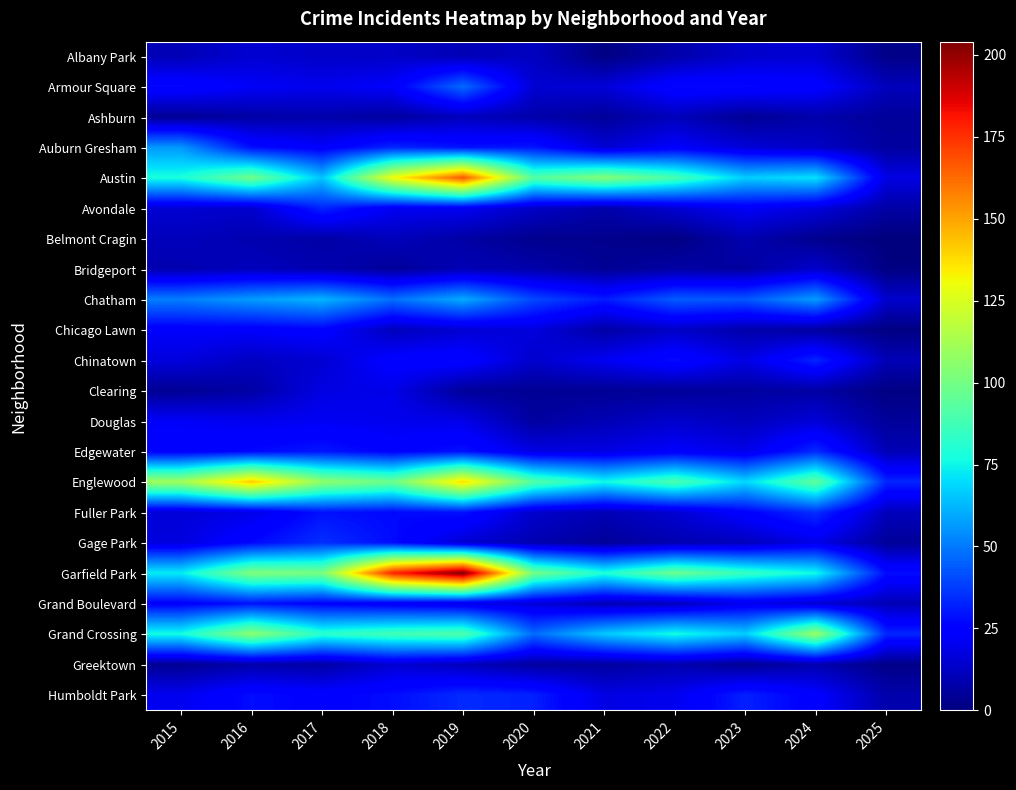

List the series in order of their peak value, highest first.

Garfield Park, Austin, Englewood, Grand Crossing, Chatham, Auburn Gresham, Armour Square, Fuller Park, Gage Park, Edgewater, Humboldt Park, Avondale, Chinatown, Grand Boulevard, Chicago Lawn, Douglas, Clearing, Albany Park, Greektown, Bridgeport, Ashburn, Belmont Cragin